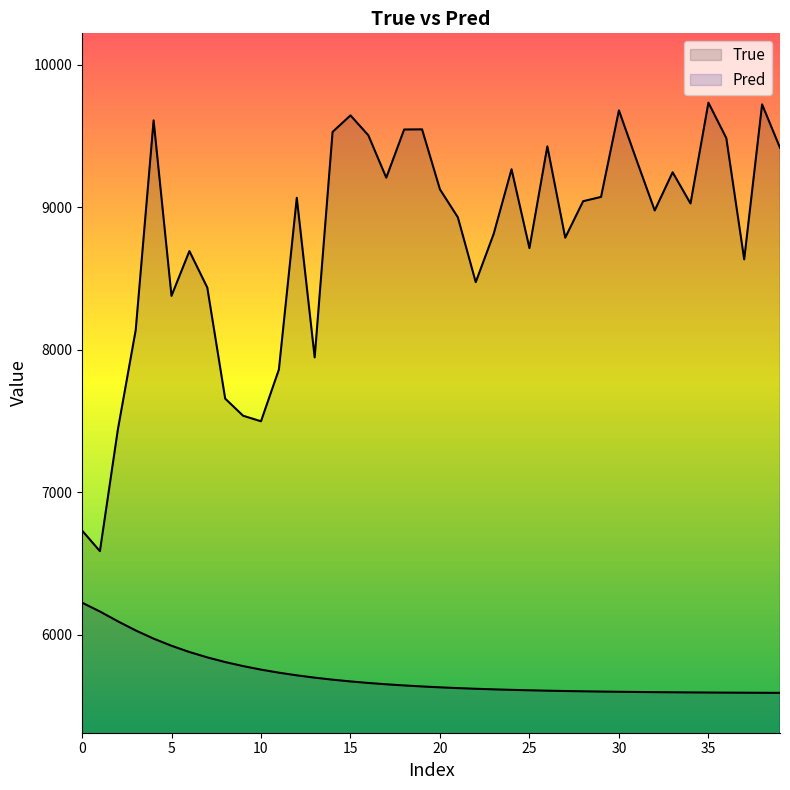

Reading right to left, extract all data points from this chart.

True: 9417.0	9721.0	8634.0	9485.0	9733.0	9026.0	9245.0	8977.0	9325.0	9679.0	9072.0	9042.0	8786.0	9427.0	8713.0	9266.0	8812.0	8474.0	8929.0	9125.0	9546.0	9545.0	9207.0	9504.0	9644.0	9528.0	7946.0	9066.0	7861.0	7498.0	7537.0	7657.0	8436.0	8692.0	8378.0	9609.0	8138.0	7438.0	6587.0	6732.0
Pred: 5593.0	5593.4	5593.9	5594.5	5595.2	5596.0	5596.9	5597.9	5599.1	5600.5	5602.0	5603.8	5605.8	5608.2	5610.9	5614.0	5617.5	5621.6	5626.3	5631.7	5637.8	5644.9	5653.0	5662.4	5673.1	5685.4	5699.5	5715.8	5734.5	5756.0	5780.7	5809.0	5841.7	5879.5	5923.2	5973.3	6030.6	6095.1	6163.5	6225.7